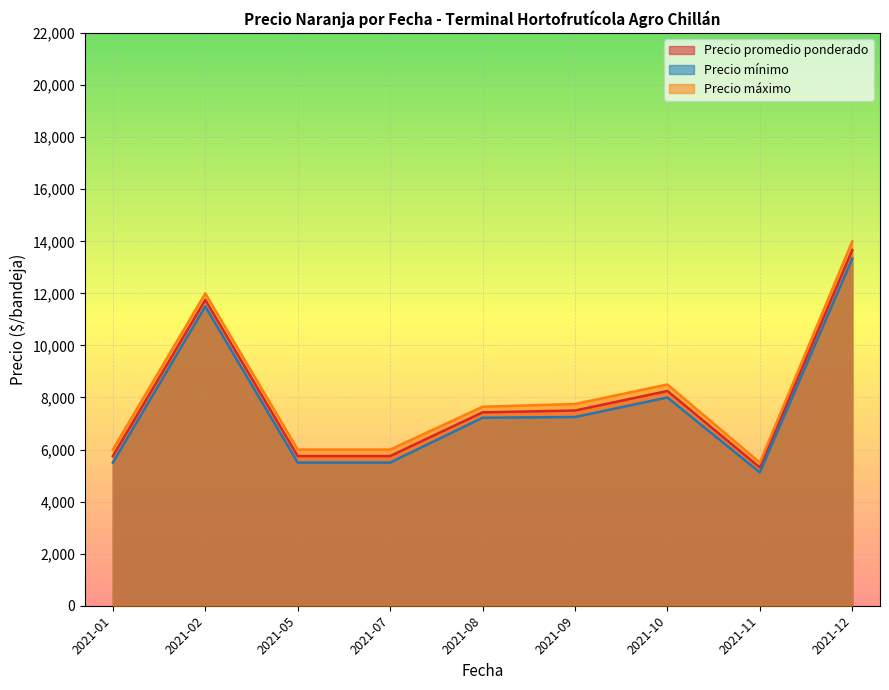

What are all the series names shown in the legend?

Precio promedio ponderado, Precio mínimo, Precio máximo